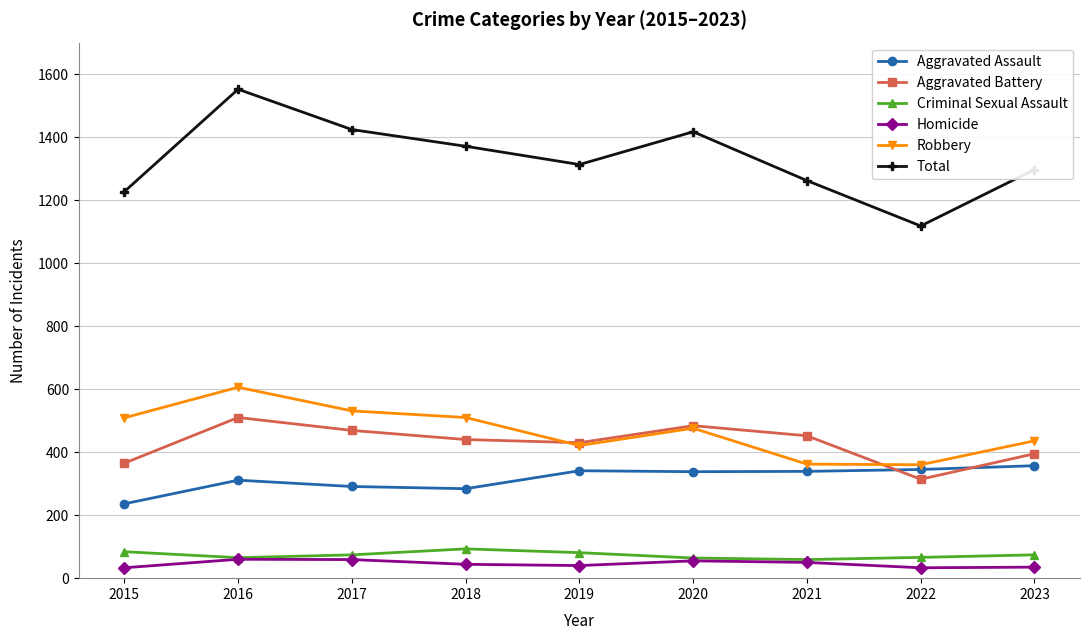

How many data points in Homicide are less than 44?

4